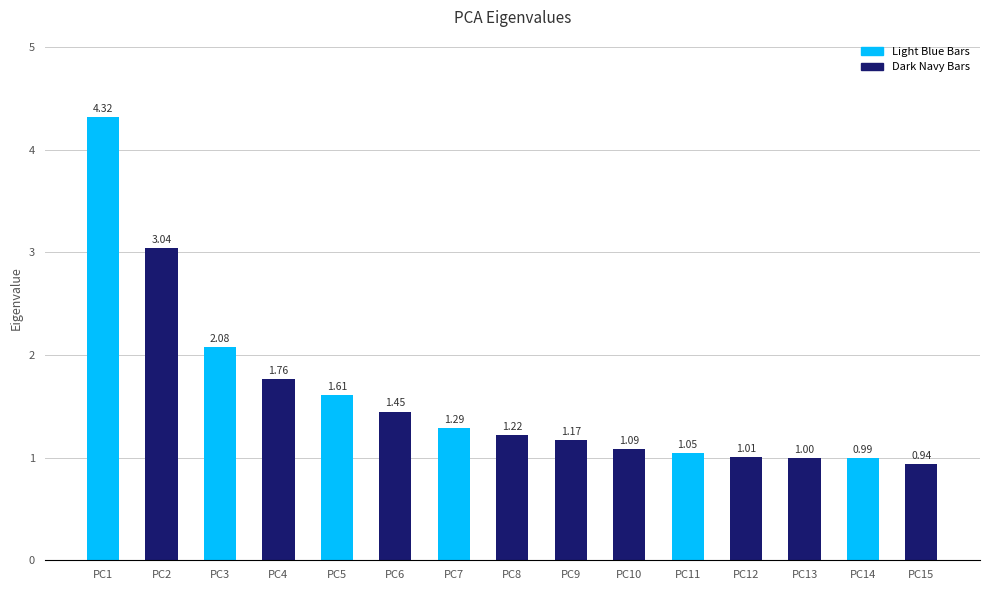

Approximately how many times larger is the value at PC2 compared to PC9?

2.6